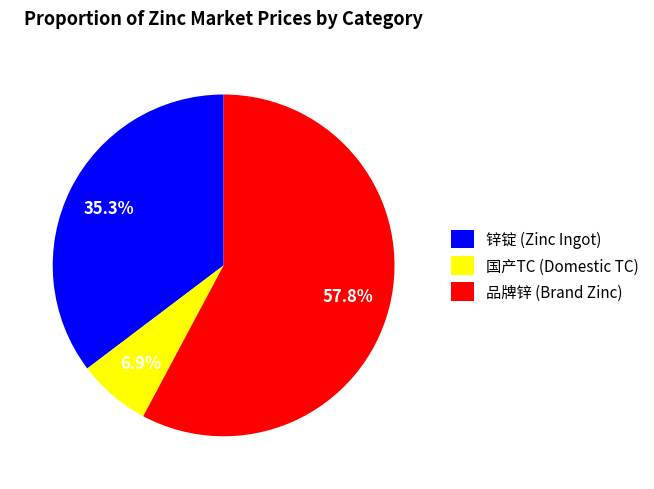

How much of the chart is everything except 品牌锌 (Brand Zinc)?

42.2%